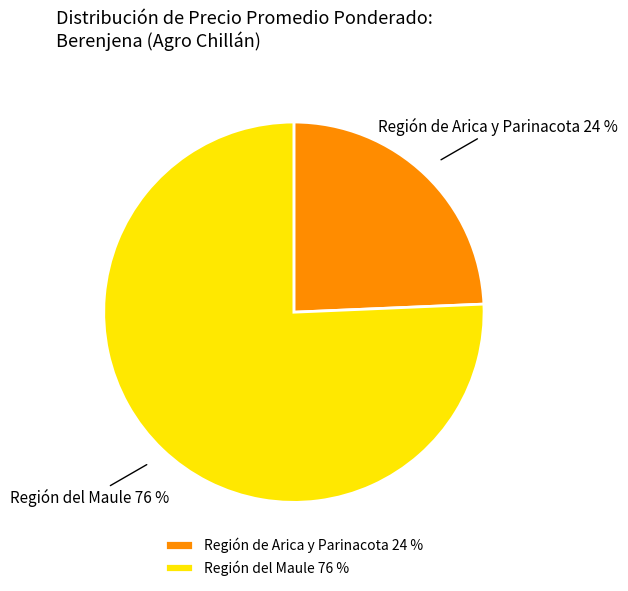

Between Región del Maule 76 % and Región de Arica y Parinacota 24 %, which is larger?

Región del Maule 76 %